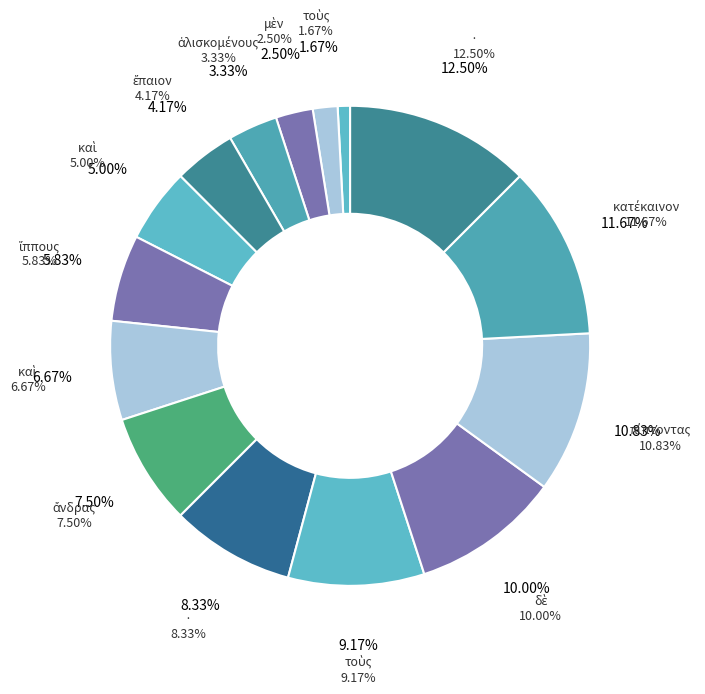

Is there a majority slice in this chart?

No